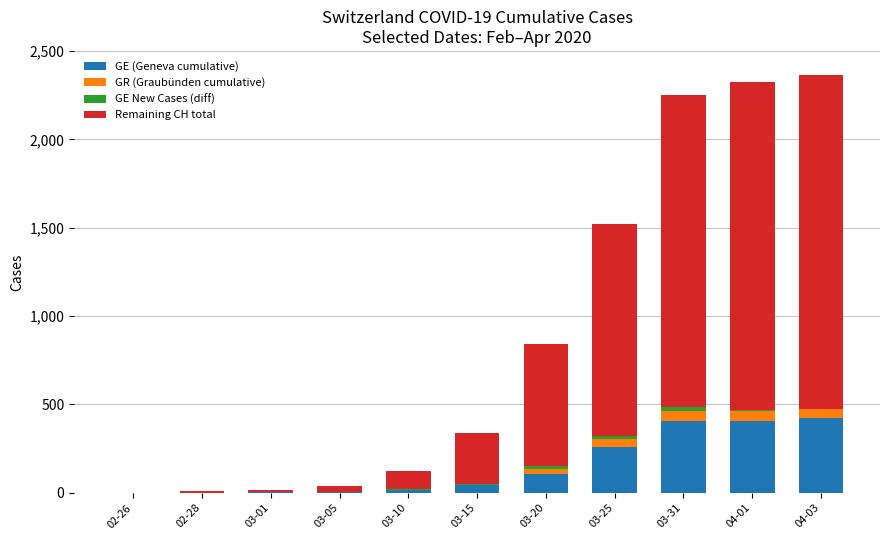

Where is GE (Geneva cumulative) nearest to the value 212?

03-25